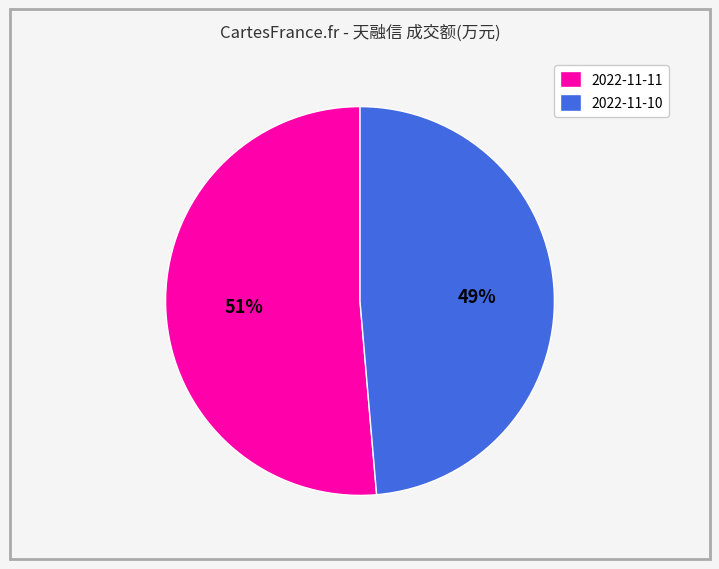

Between 2022-11-11 and 2022-11-10, which is larger?

2022-11-11